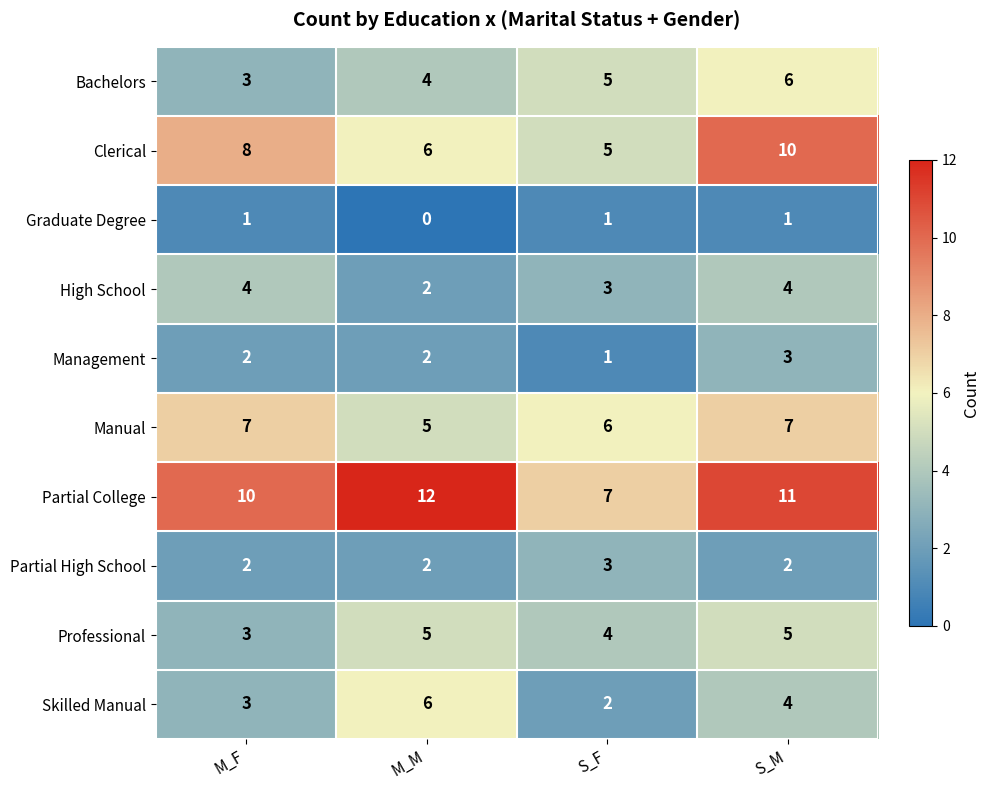

What is the difference between the maximum and minimum values in the Bachelors series?

3